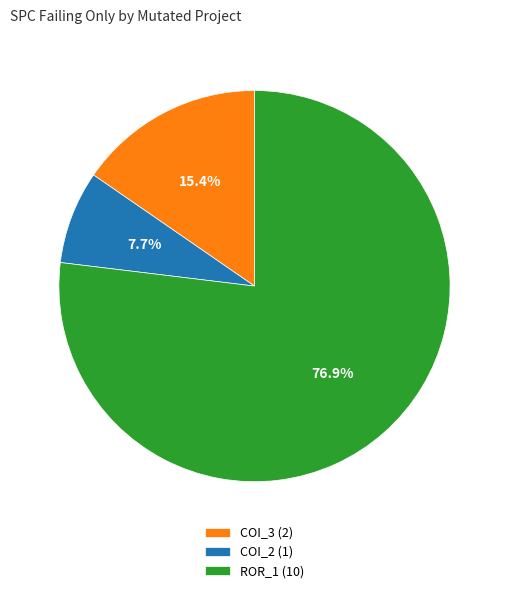

Rank the categories by value from highest to lowest.

ROR_1 (10), COI_3 (2), COI_2 (1)